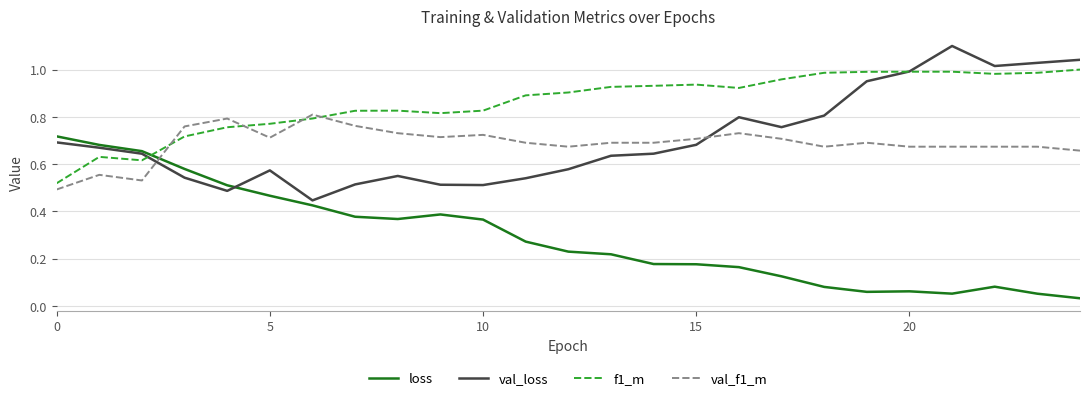

After their last crossing, which series has the higher values: loss or val_f1_m?

val_f1_m